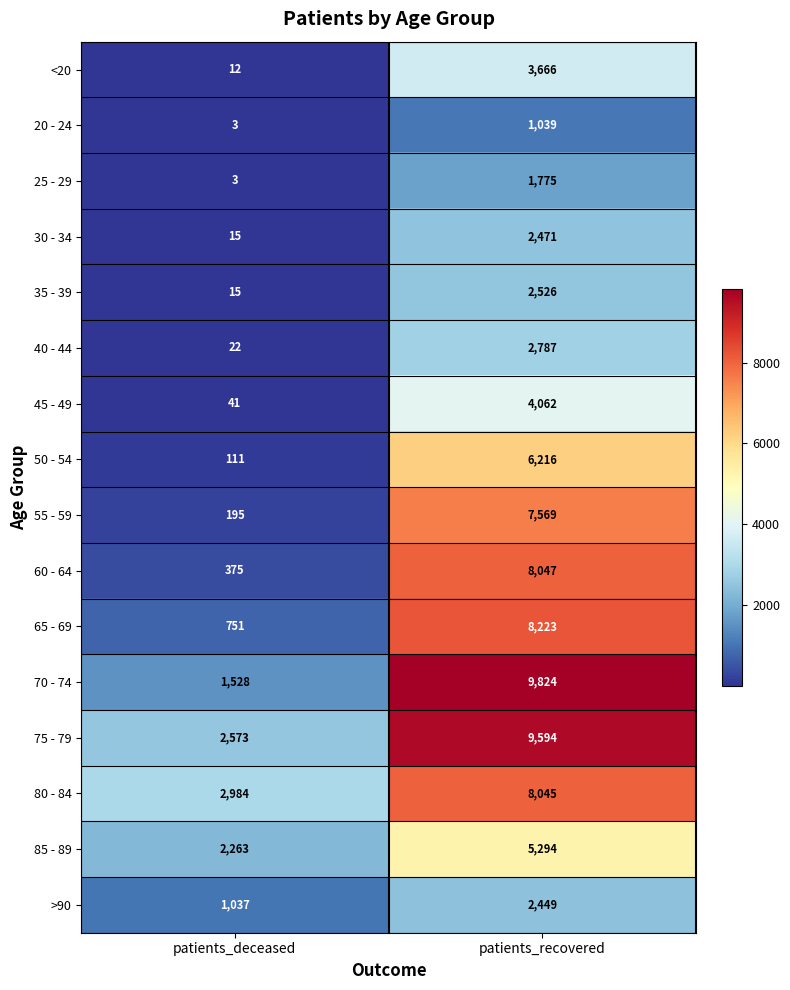

Read the 45 - 49 value at patients_deceased, to the nearest 10.

40